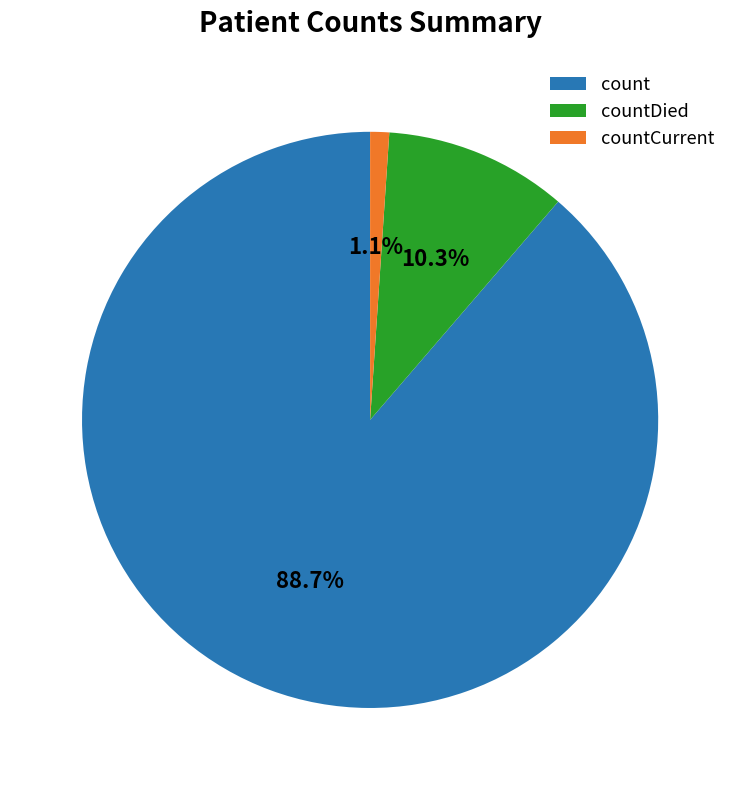

Count the number of slices in the pie.

3